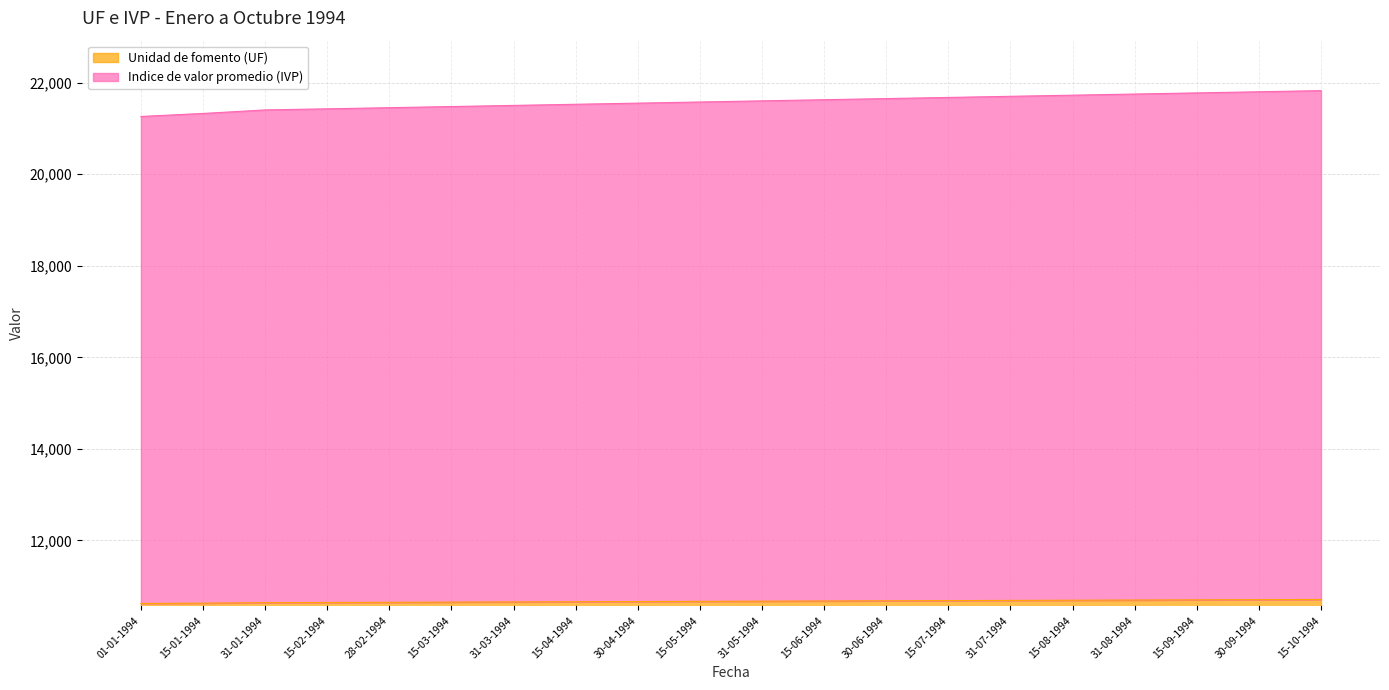

What is the value of the Indice de valor promedio (IVP) point at the 8th from the left?

21528.0